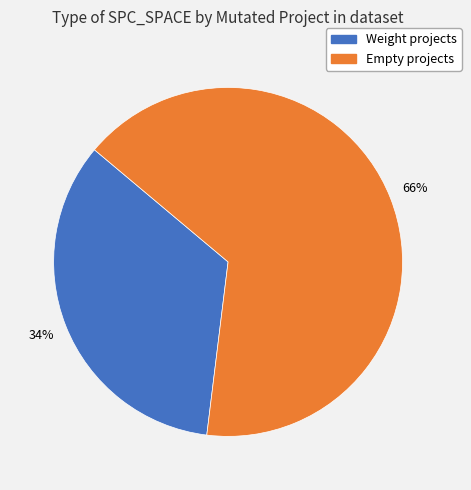

How many segments does this pie chart have?

2